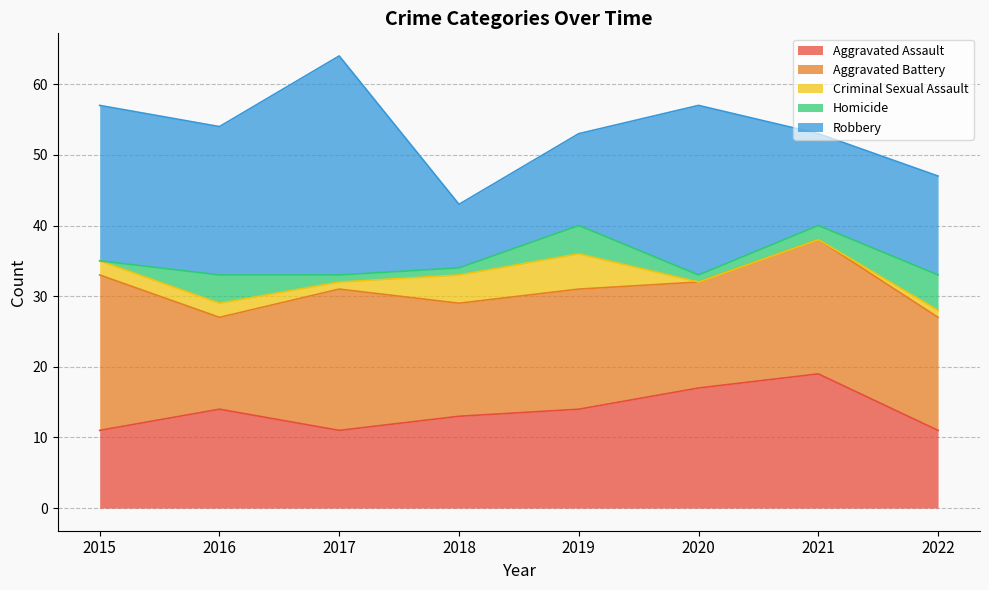

The Criminal Sexual Assault series shows 3 at 2016. True or false?

False